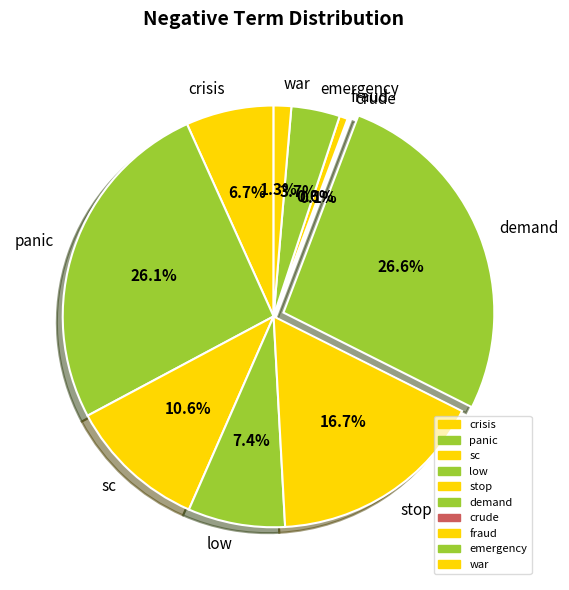

The emergency slice represents 12% of the pie. True or false?

False